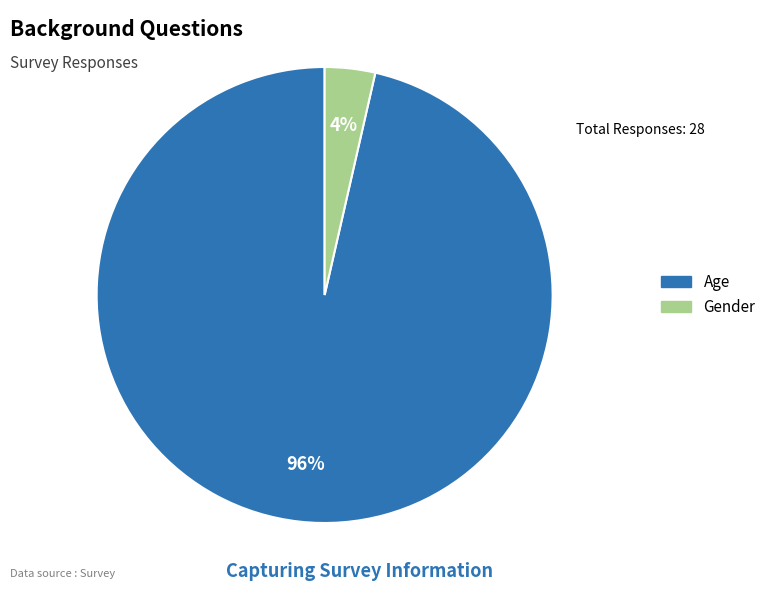

How many slices are in this pie chart?

2